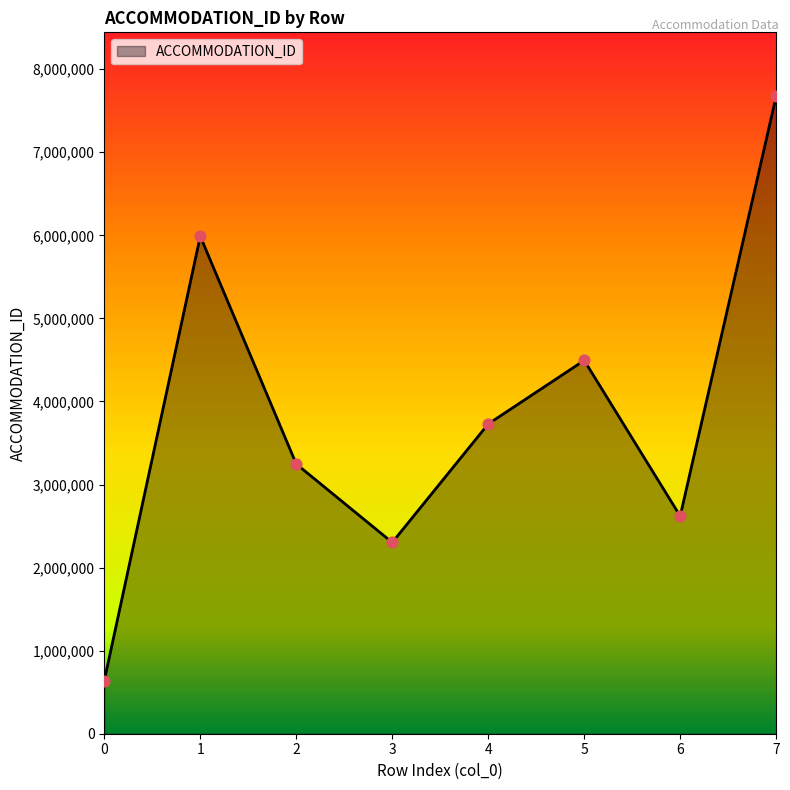

What is the ratio of the value at 1 to the value at 5?

1.3